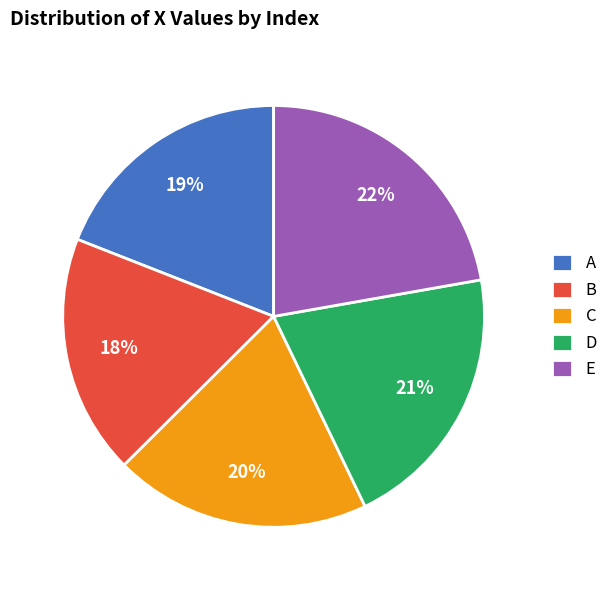

Which category has the biggest portion of the pie?

E